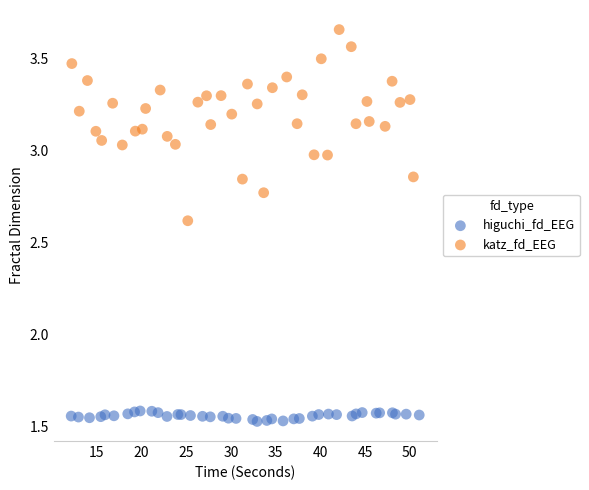

Which series reaches the minimum Y coordinate?

higuchi_fd_EEG